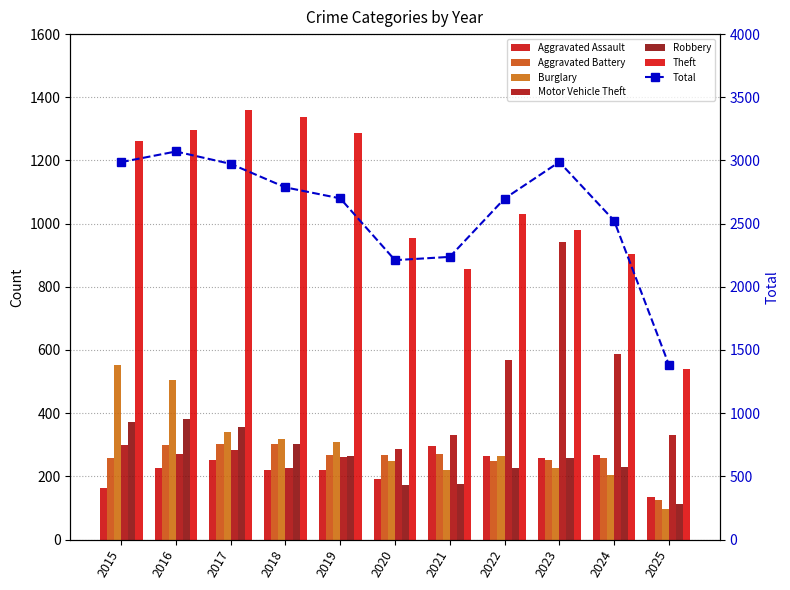

What is the value of the Aggravated Assault bar at the 9th from the left?

259